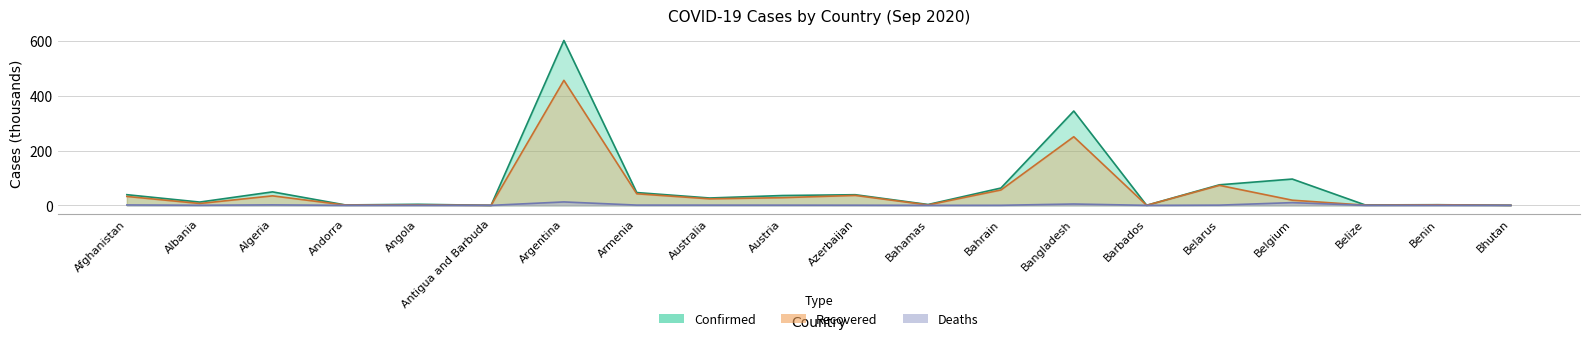

How many lines are shown in the chart?

3